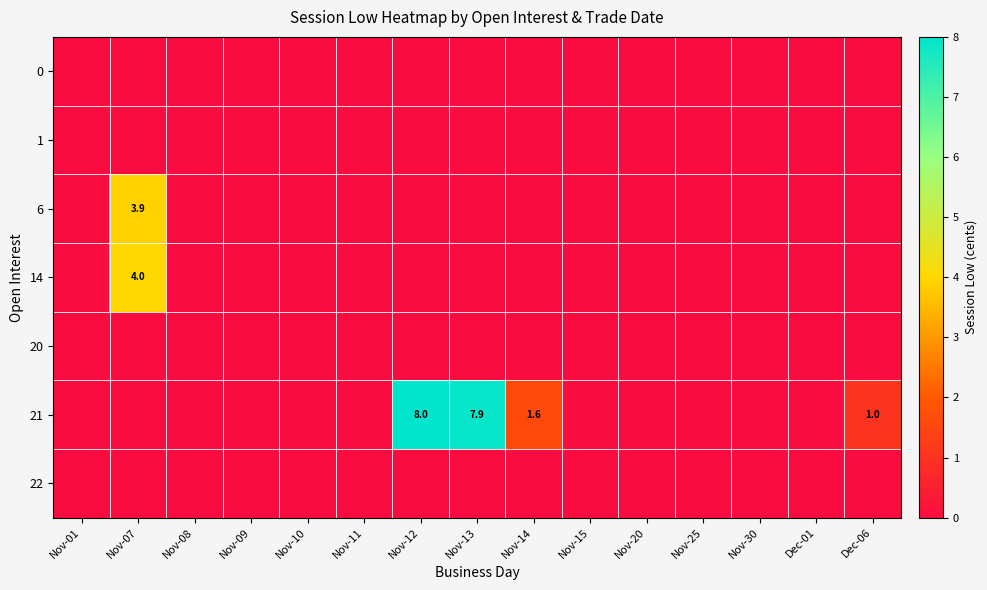

At which category is the sum across all series the highest?

Nov-12